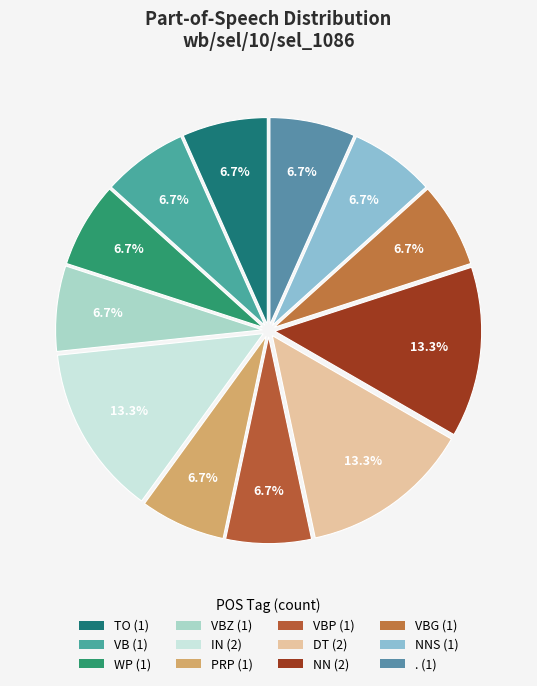

Is there a majority slice in this chart?

No